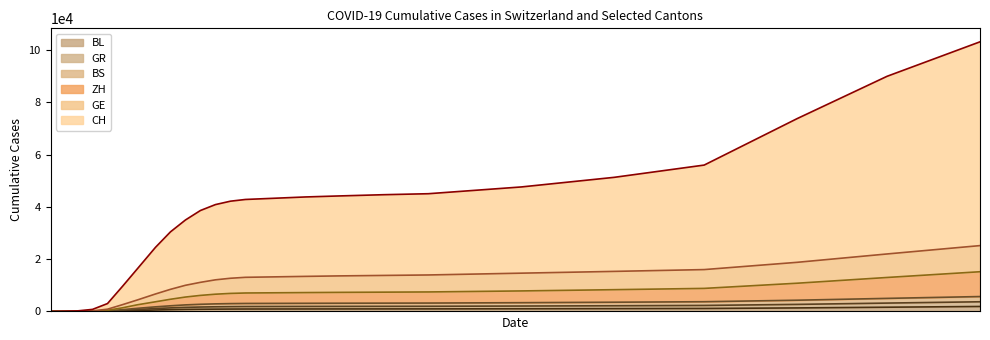

Count the number of data series in this chart.

6